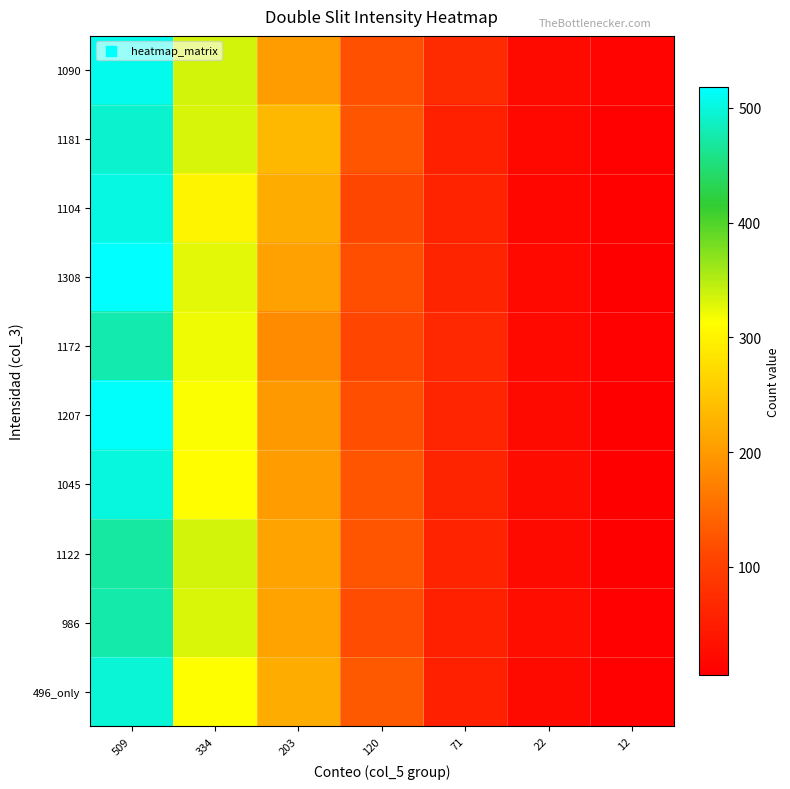

Rank the series at 22 from highest to lowest value.

986, 1045, 1207, 1122, 496_only, 1090, 1308, 1172, 1181, 1104